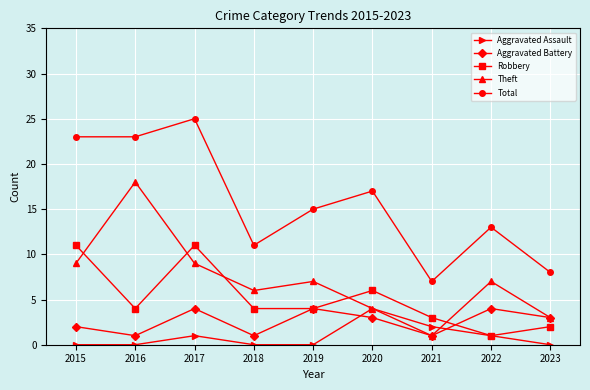

What is the value of the Aggravated Assault point at the 7th from the left?

2